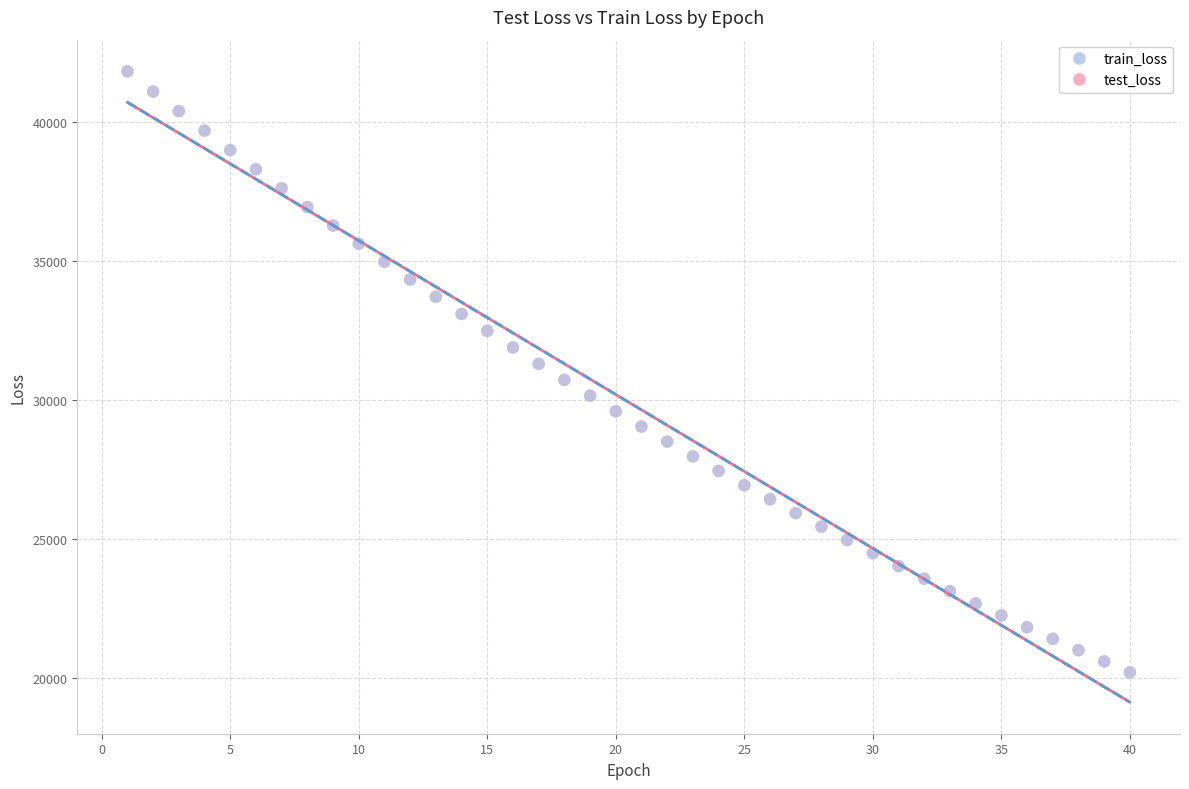

Which series has the largest Y range (max minus min)?

train_loss